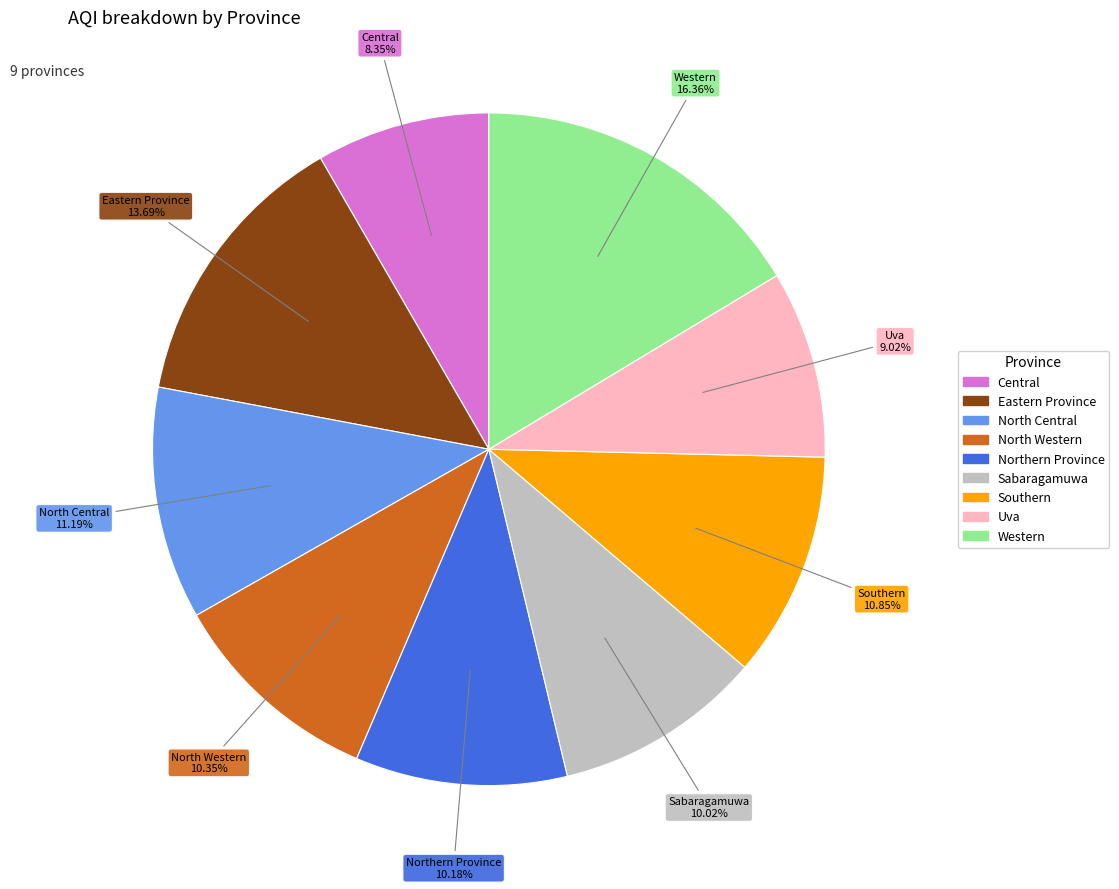

What is the total percentage of Uva and North Central?

20.2%